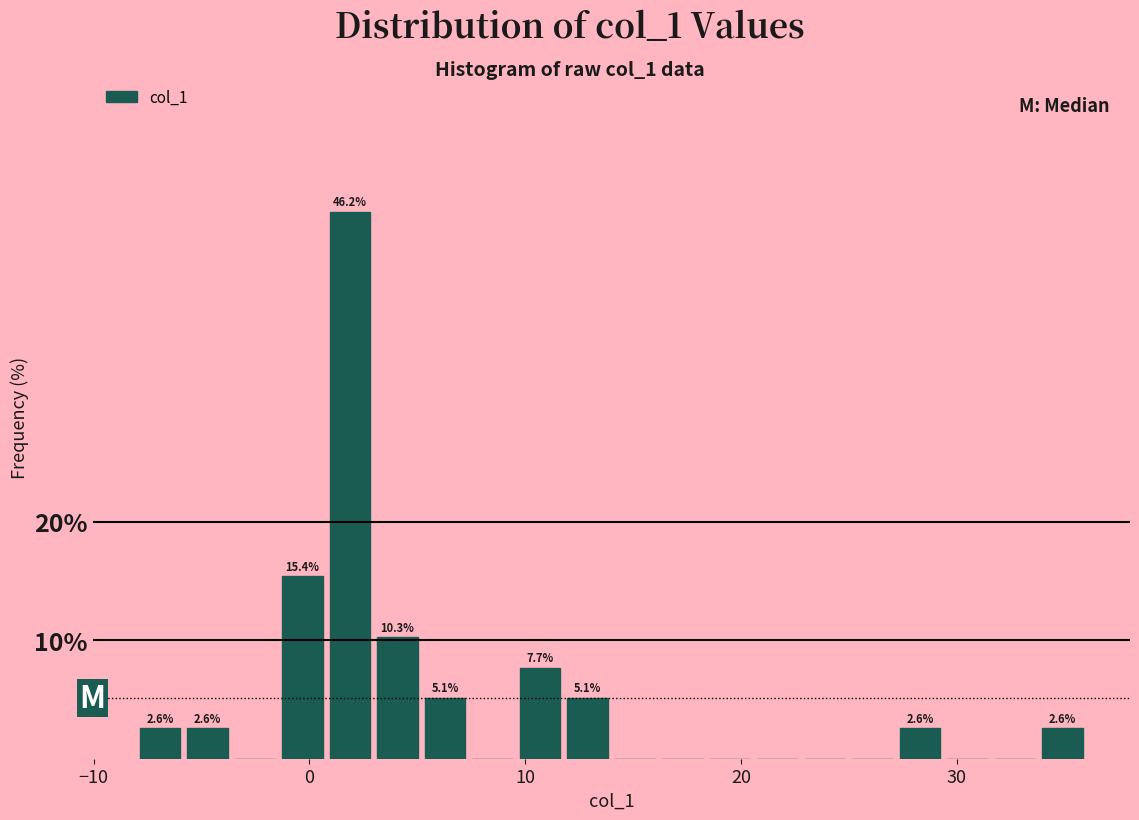

Around what value on the x-axis is the tallest bar? Give the approximate position of its centre, as read against the axis.

2